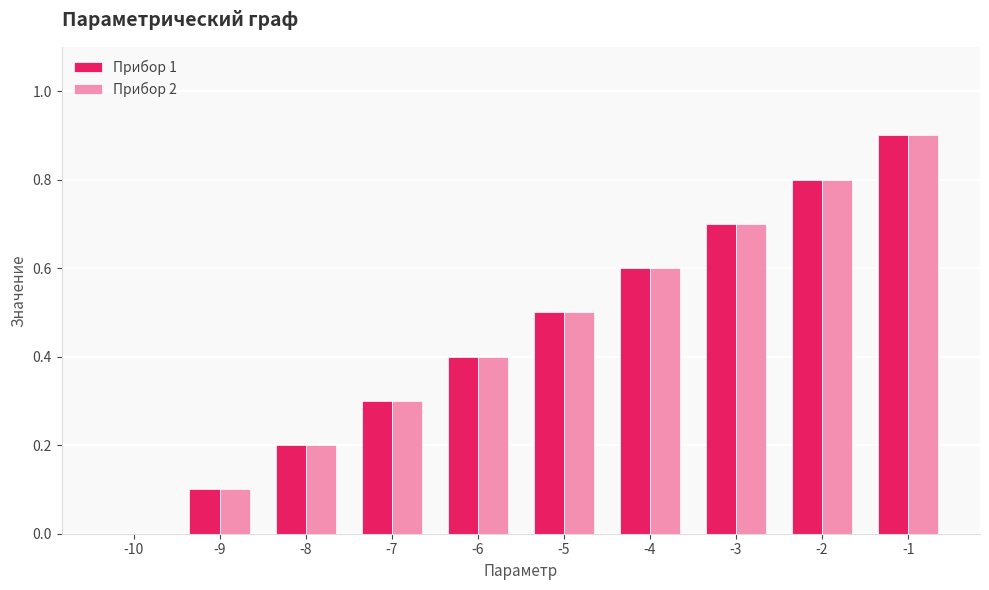

Is the value of Прибор 1 at -7 greater than the value of Прибор 2 at -3?

No